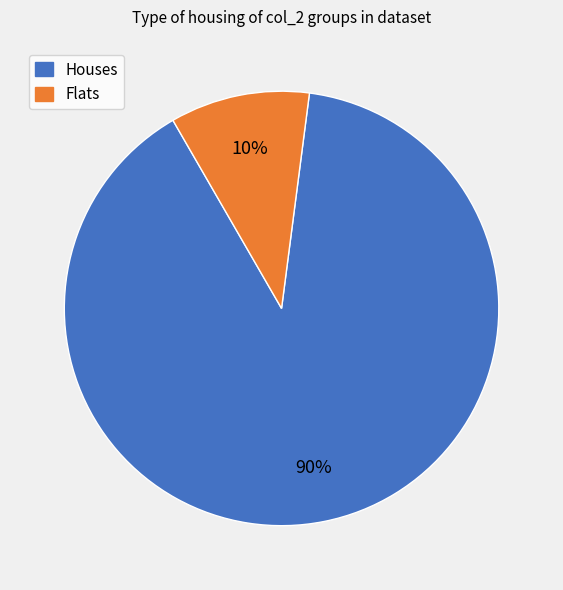

Is there any slice that represents more than half of the pie?

Yes